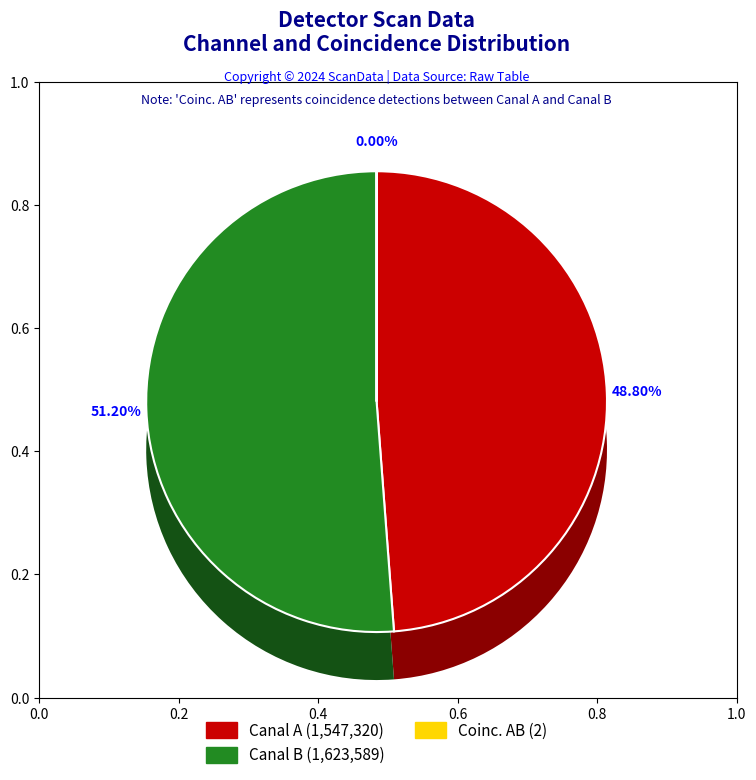

How much of the chart is everything except Canal B (sum)?

48.8%